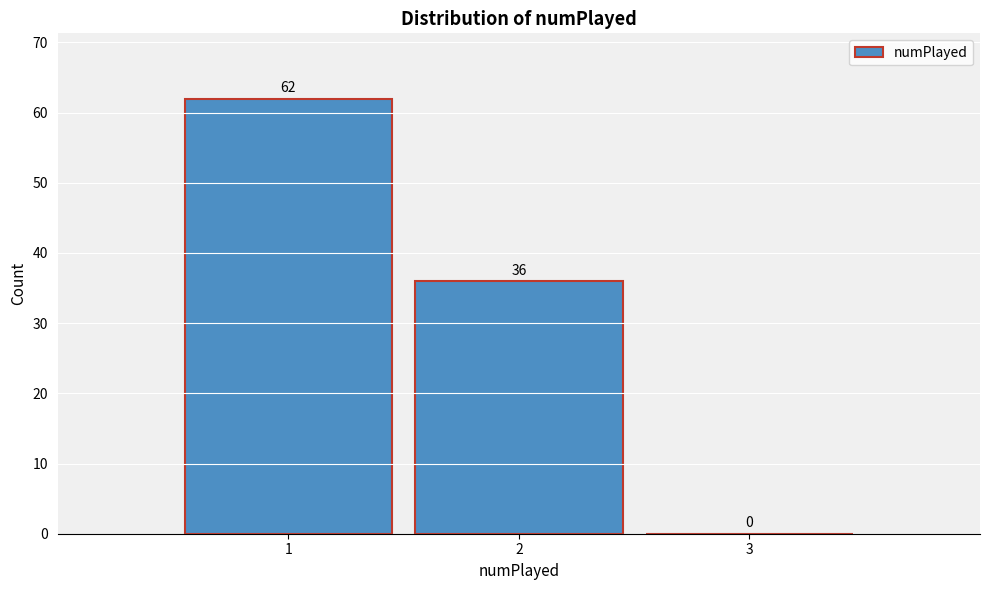

Which range on the x-axis has the tallest bar?

0.5 to 1.5